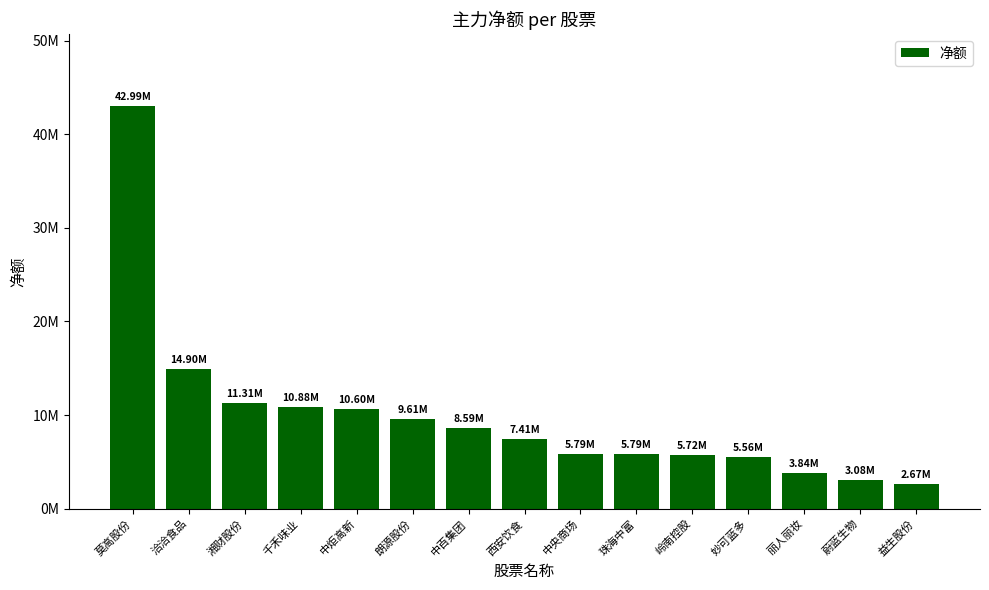

Is it true that the value at 益生股份 is 3794042?

False